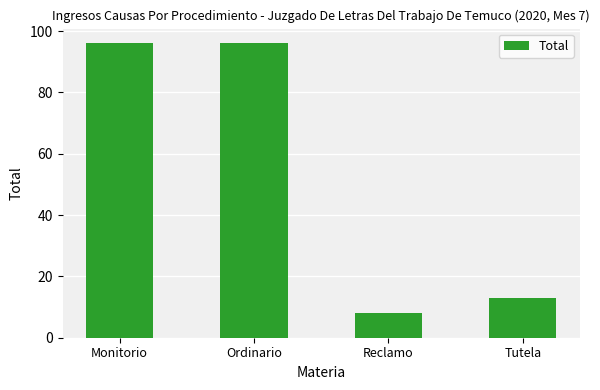

Reading left to right, extract all data points from this chart.

96	96	8	13